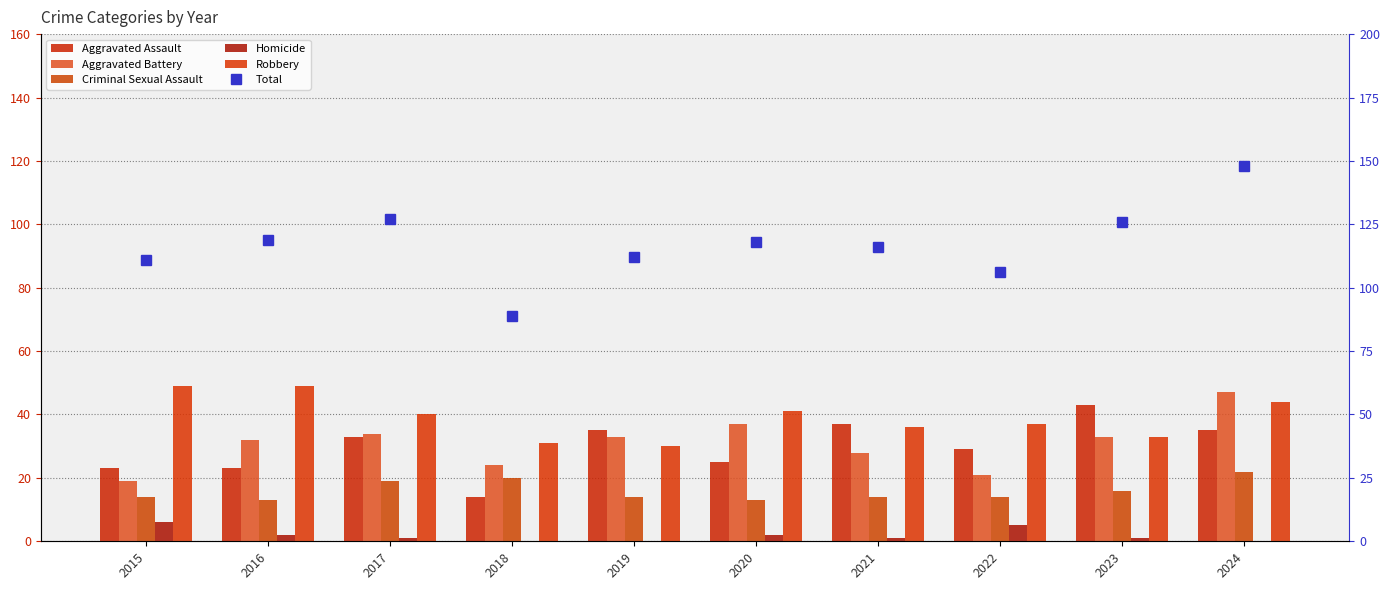

At which label does Total reach its minimum?

2018